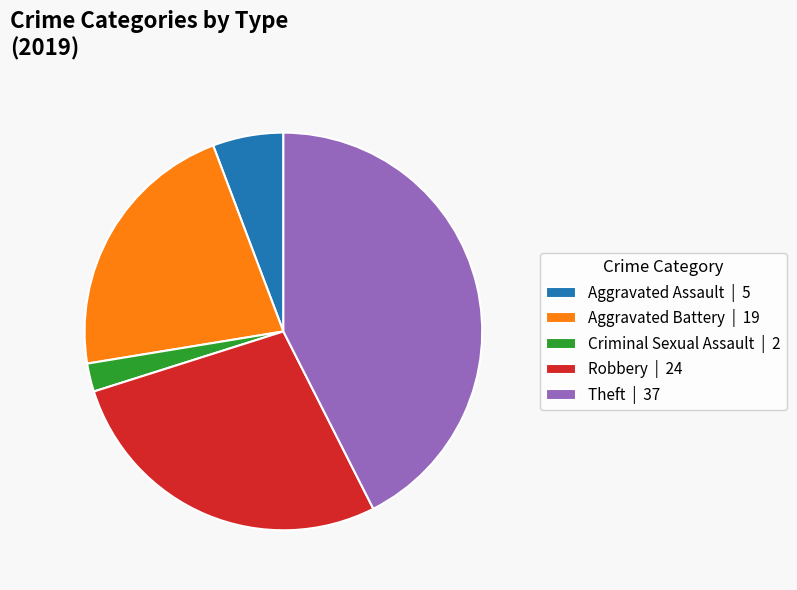

Which slice is the largest?

Theft | 37